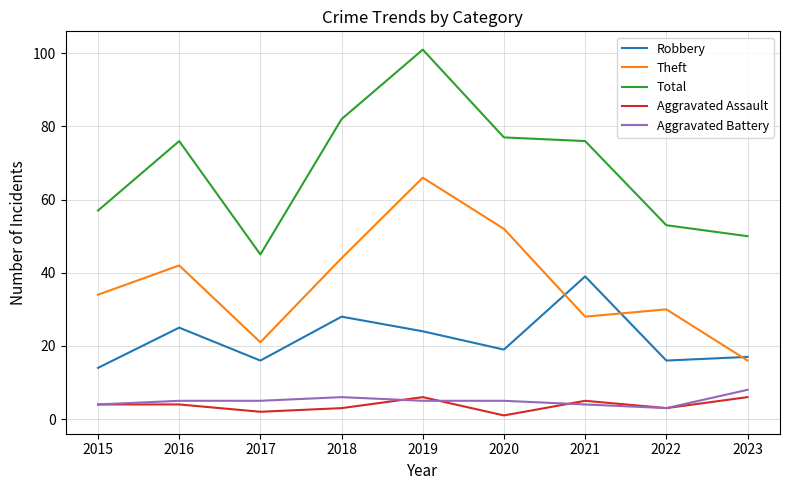

Is it true that Robbery equals 9 at 2015?

False